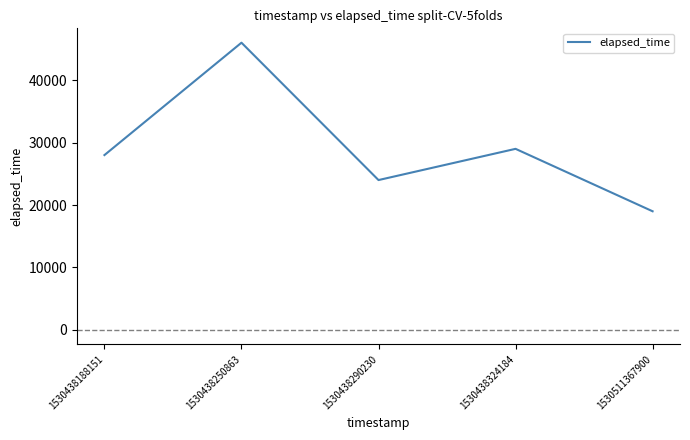

Is this an area chart (filled region under the line)?

No